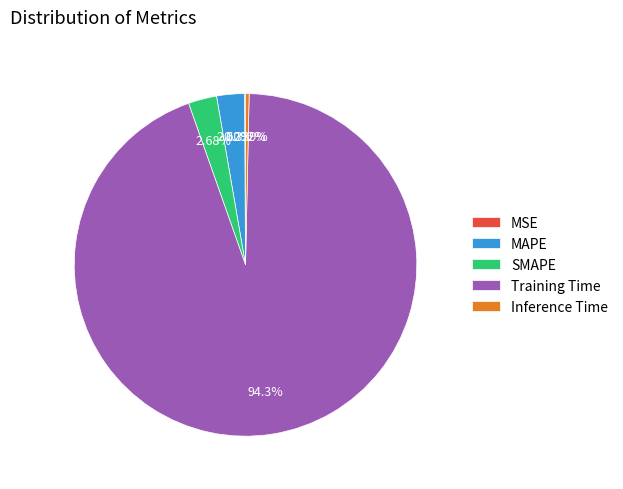

What portion of the pie excludes MAPE?

97.4%